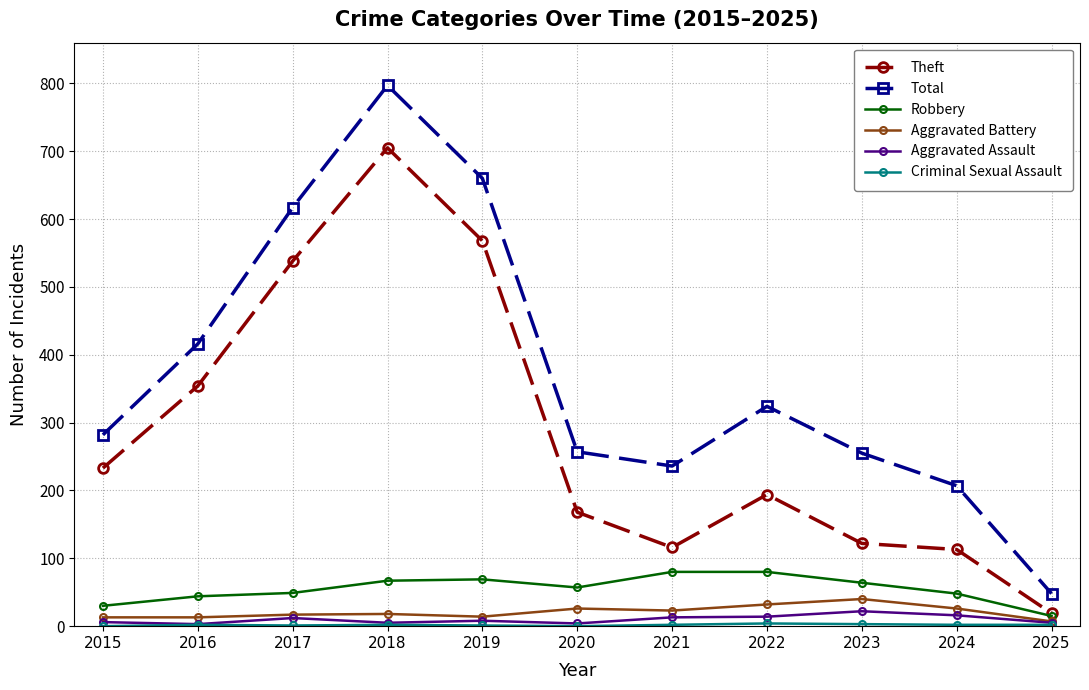

Which series changed the most between 2020 and 2024?

Theft